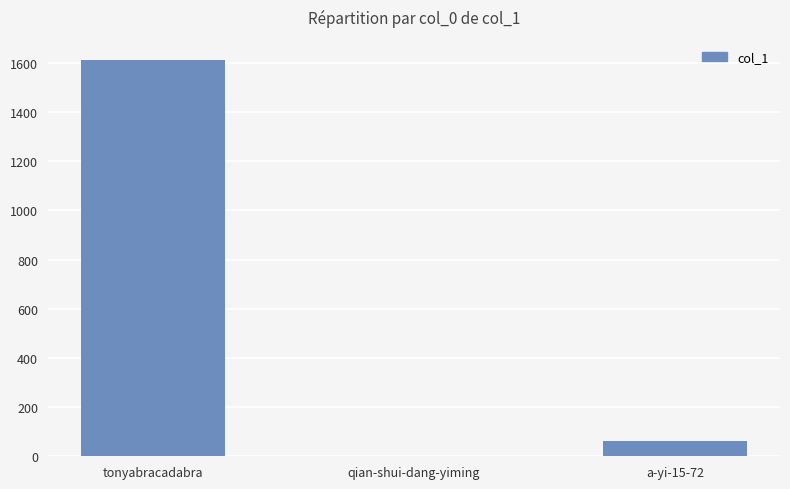

Which category has the highest value across all series?

tonyabracadabra